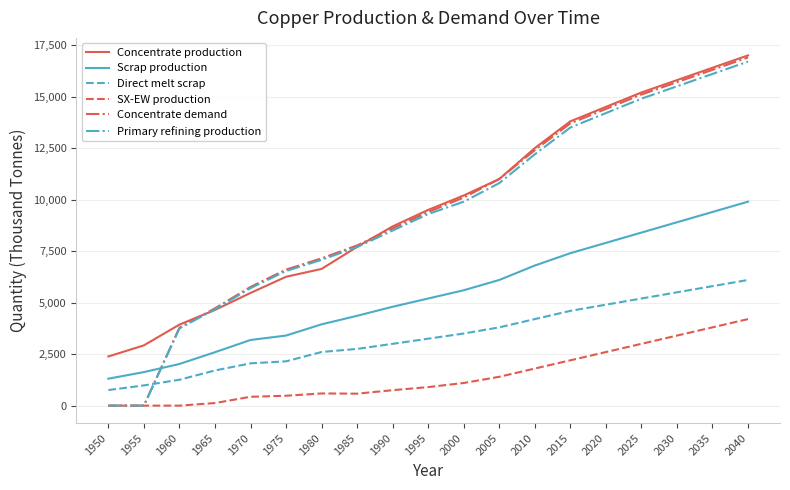

The Direct melt scrap series shows 1257.2 at 1960. True or false?

True